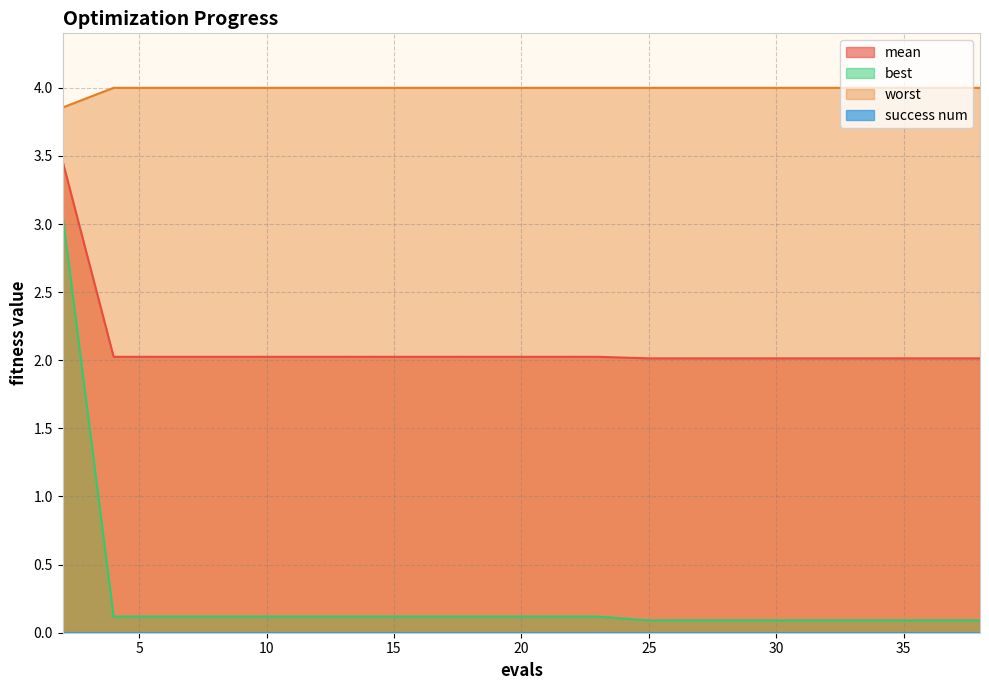

What is the value of the mean point at the 12th from the left?

2.0